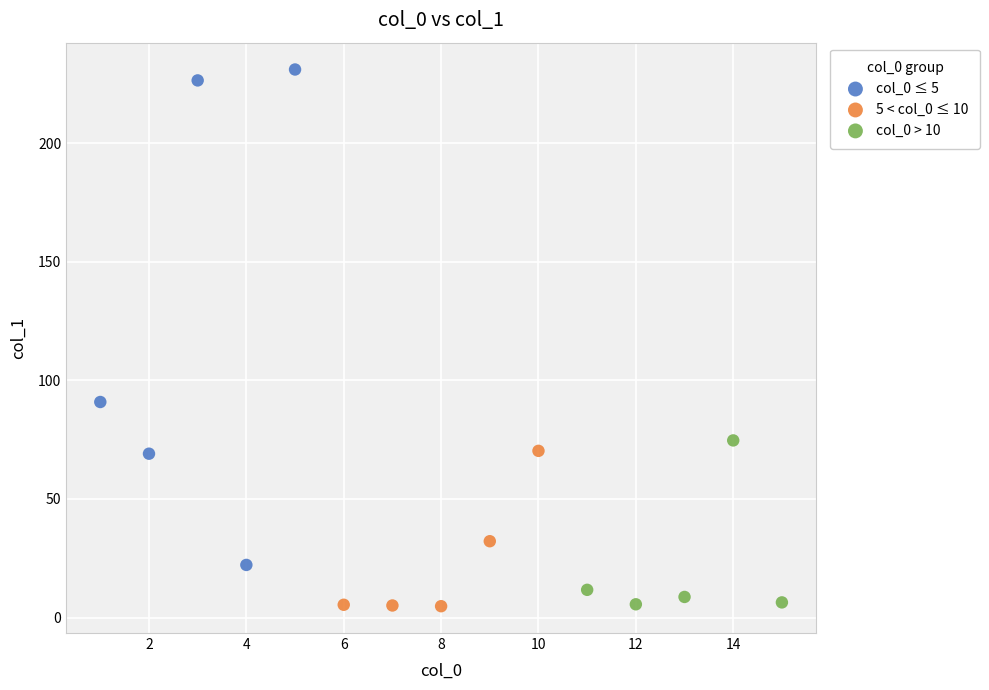

Which series contains the highest Y value?

col_0 ≤ 5